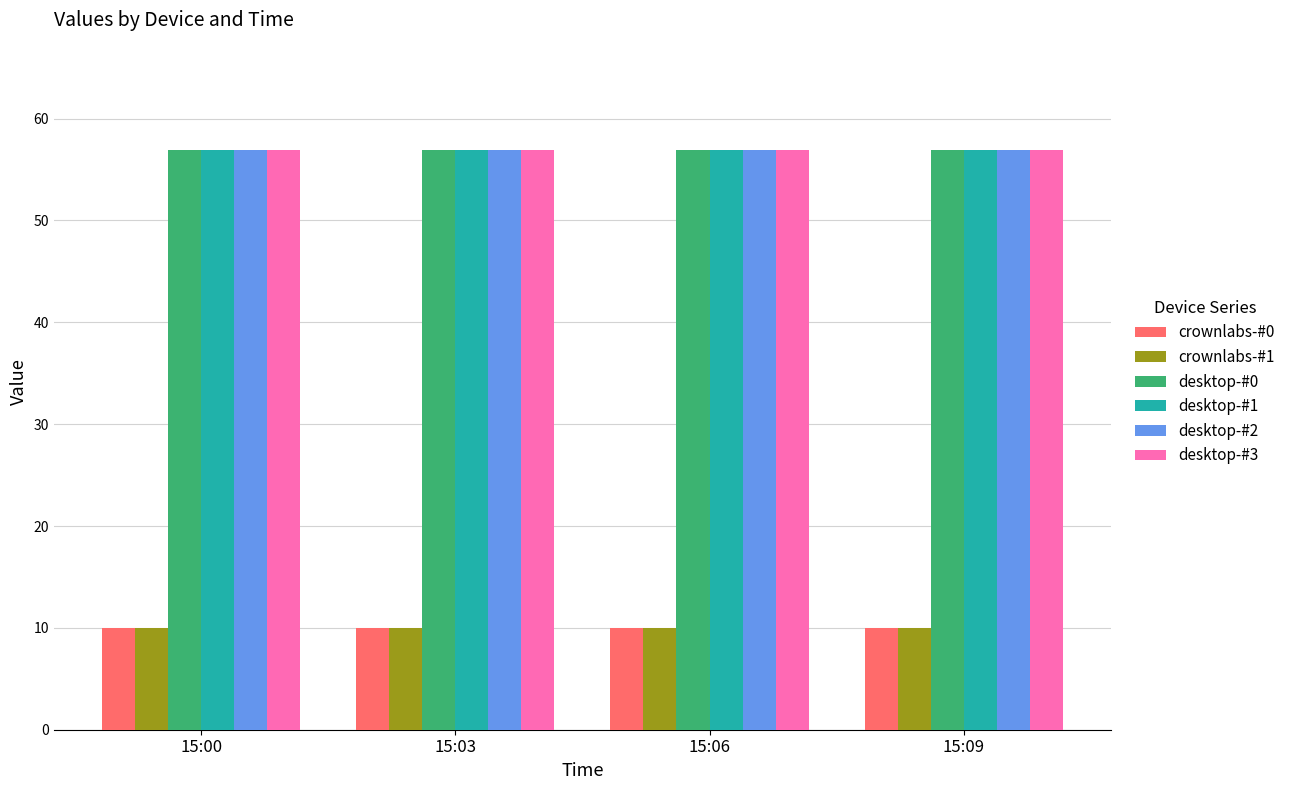

What is the difference between the highest and lowest values at 15:00?

46.9